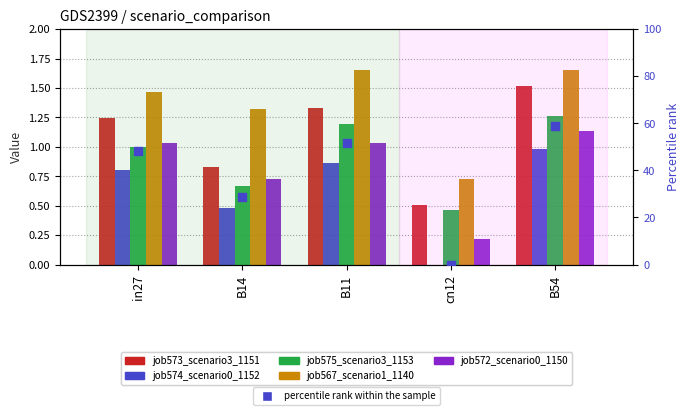

What is the total value across all series at B14?

32.9